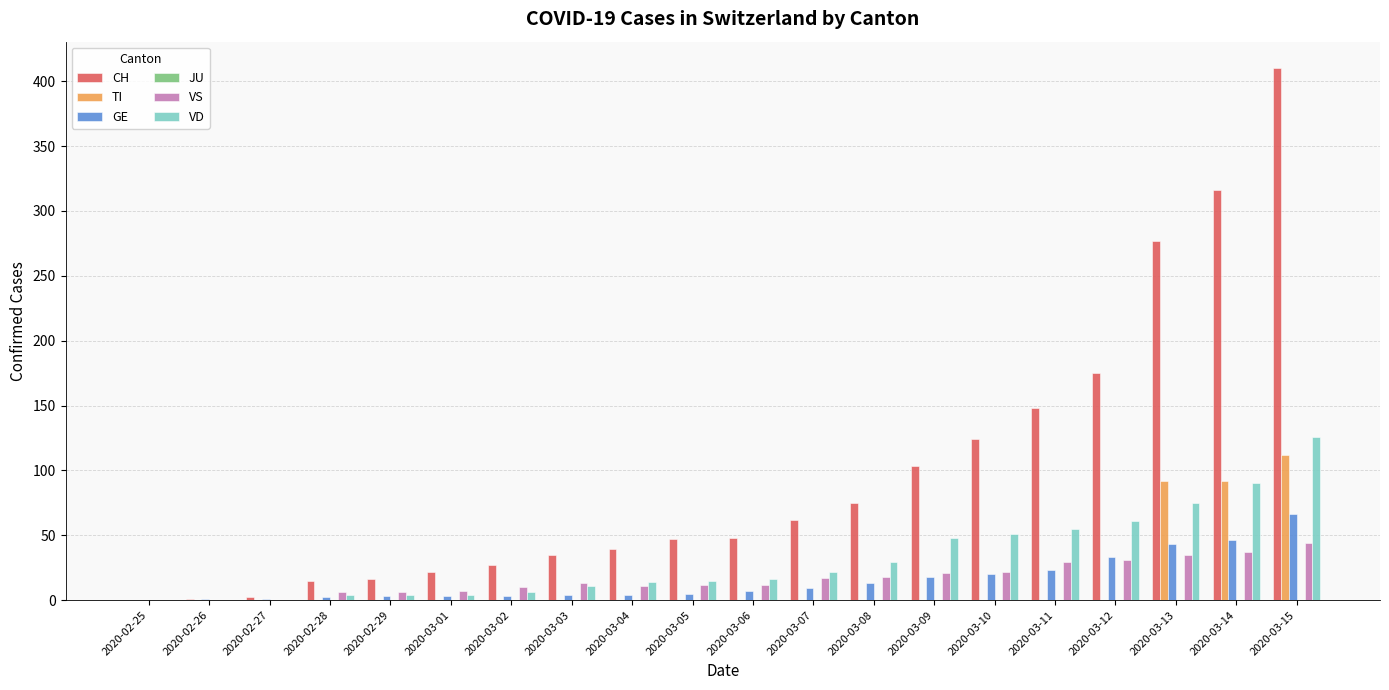

At which category is the sum across all series the highest?

2020-03-15